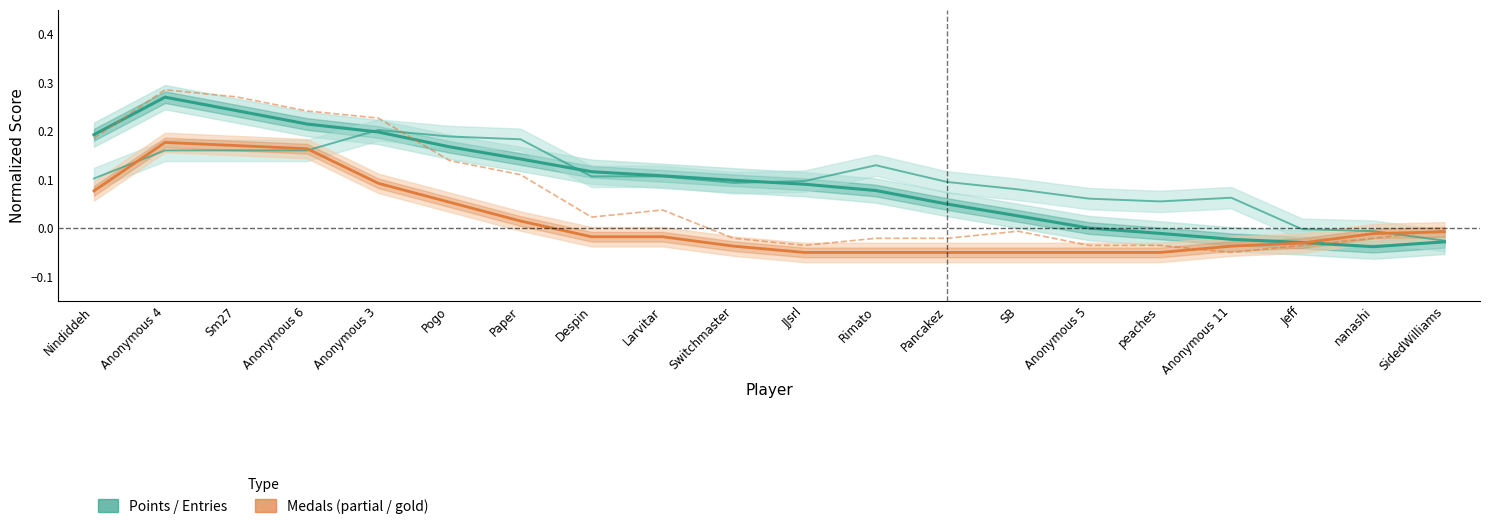

How many intersections are there between Medals (normalized) and Entries (normalized)?

3